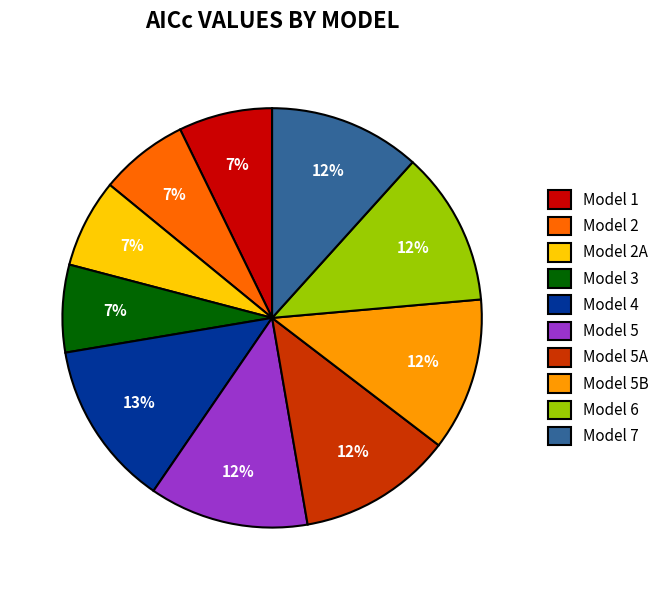

What is the ratio of the value at Model 2 to the value at Model 2A?

1.0